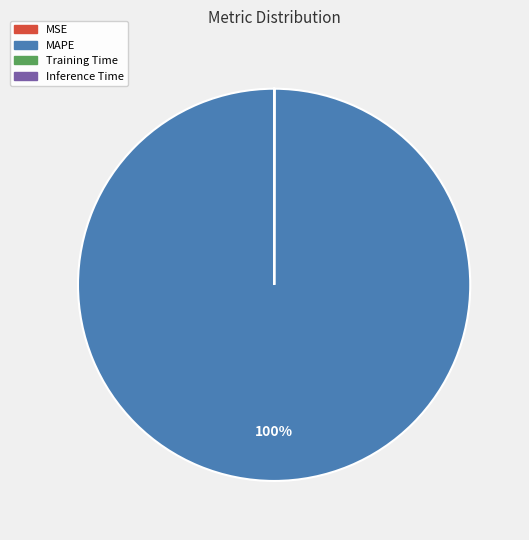

To the nearest percent, what is the difference between the largest and smallest slice percentages?

100%